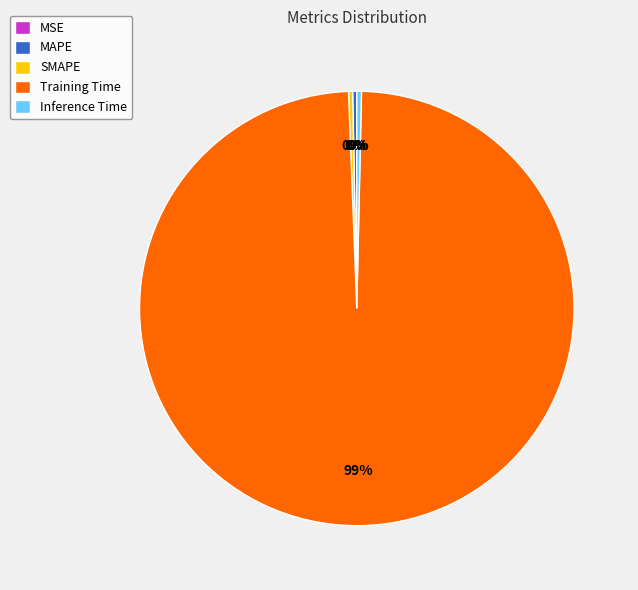

True or false: Training Time accounts for 99% of the total.

True